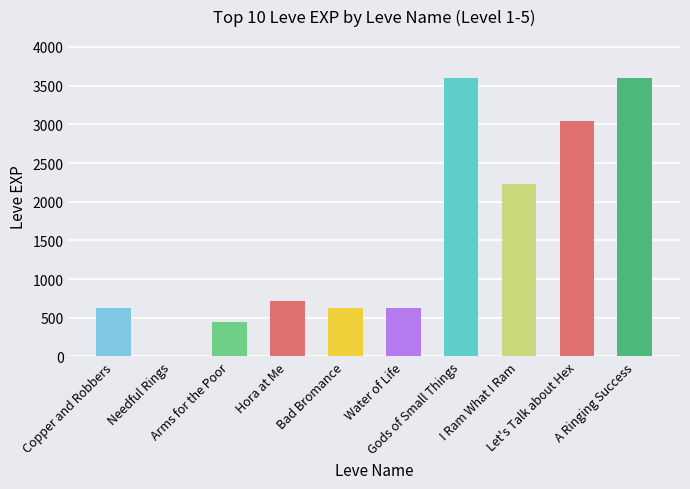

The value at Water of Life is 630. True or false?

True